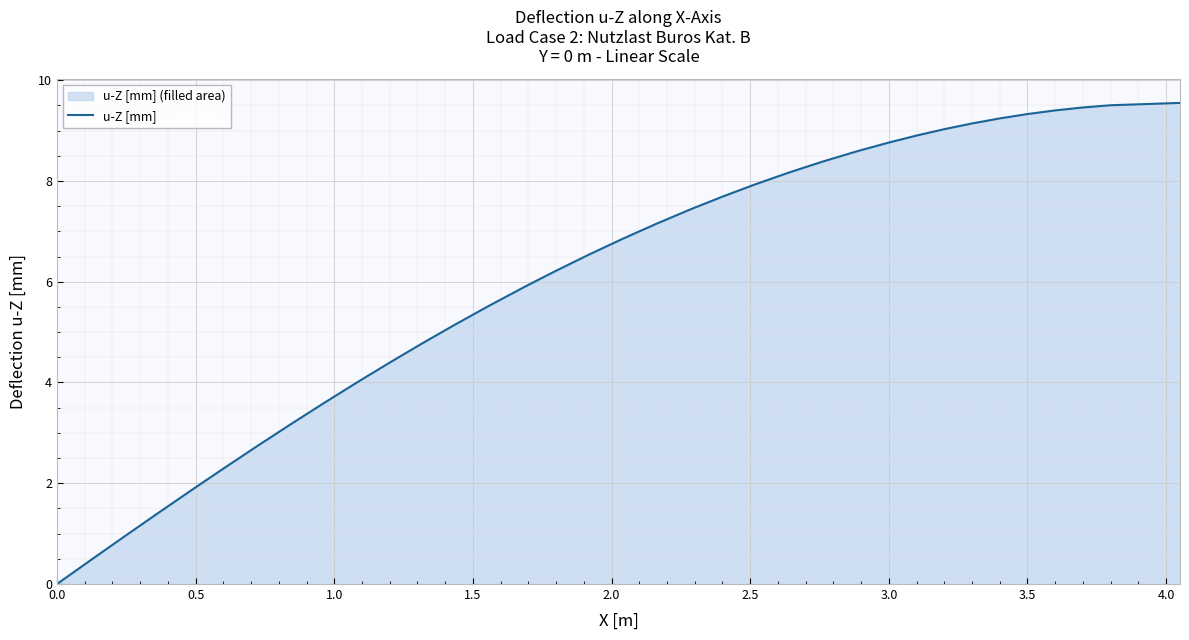

True or false: the data shows 12.4 at 3.0.

False